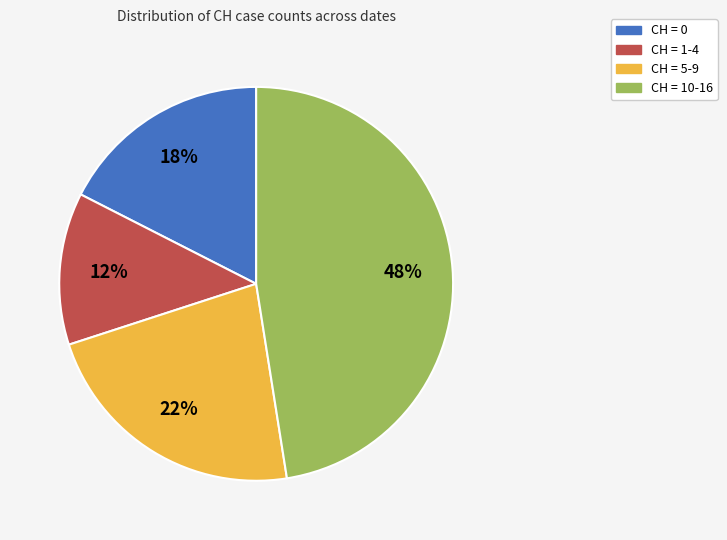

Is there a majority slice in this chart?

No